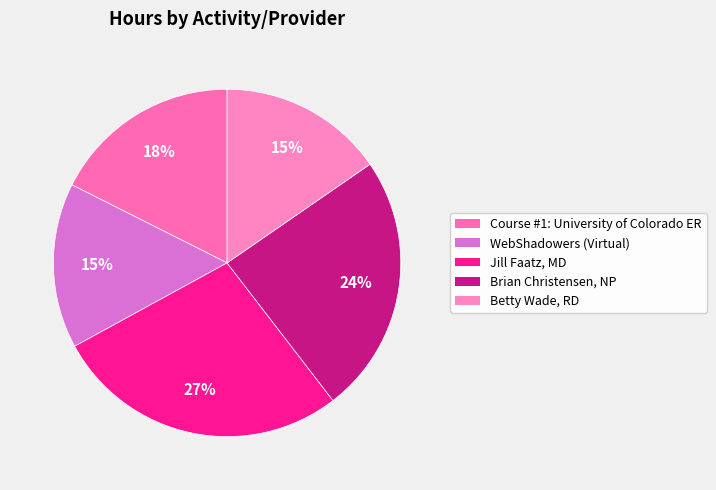

Approximately how many times larger is the value at Betty Wade, RD compared to WebShadowers (Virtual)?

1.0